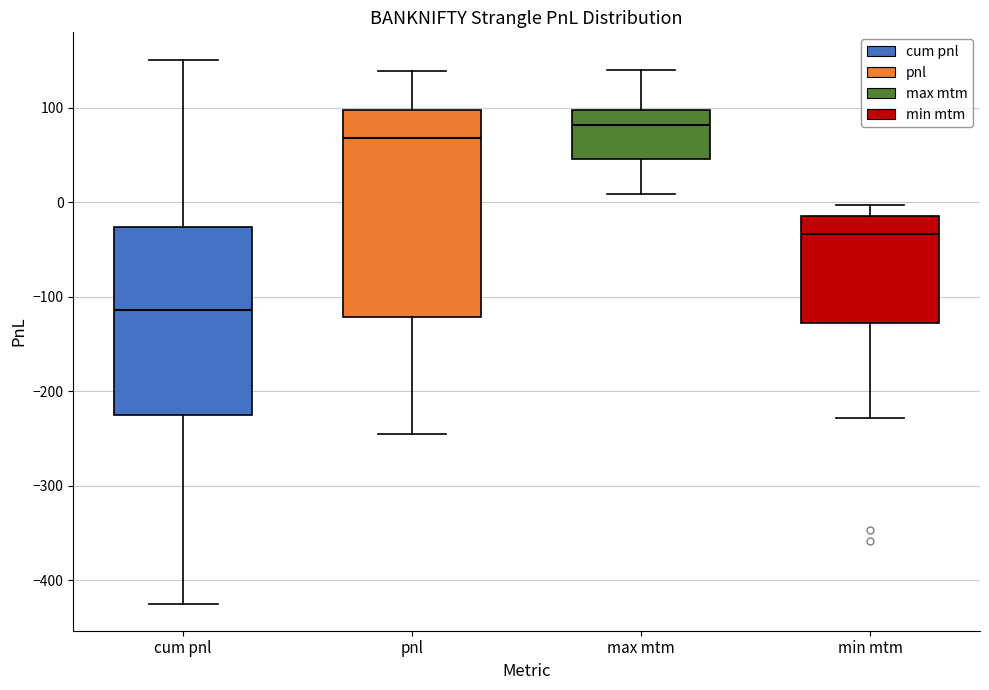

Reading left to right, read every box against the y-axis: the position of its median line, the range the box covers, and the ends of its whiskers. The values are not printed on the chart, so give them approximately, as read against the axis.

cum pnl: median -110, box -230 to -30, whiskers -420 to 150
pnl: median 70, box -120 to 100, whiskers -240 to 140
max mtm: median 80, box 50 to 100, whiskers 10 to 140
min mtm: median -30, box -130 to -10, whiskers -230 to 0